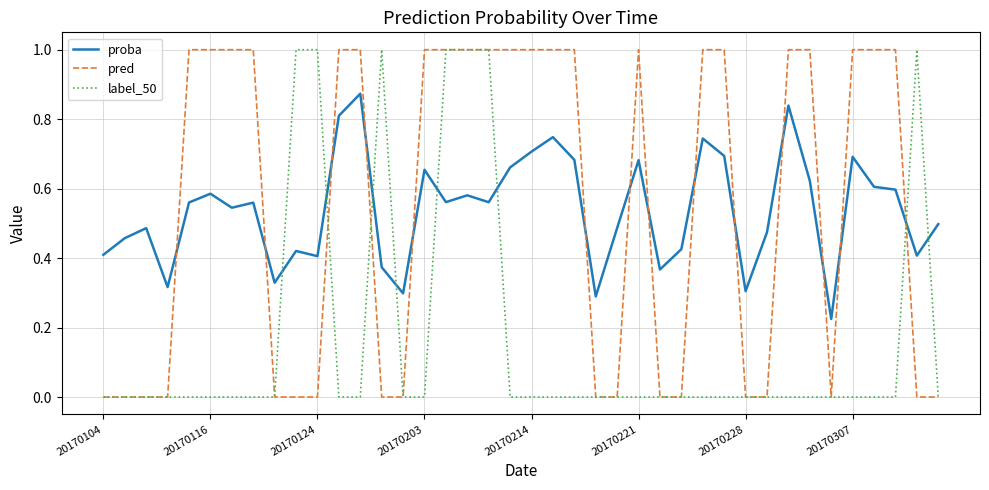

True or false: label_50 and proba cross at least once.

True